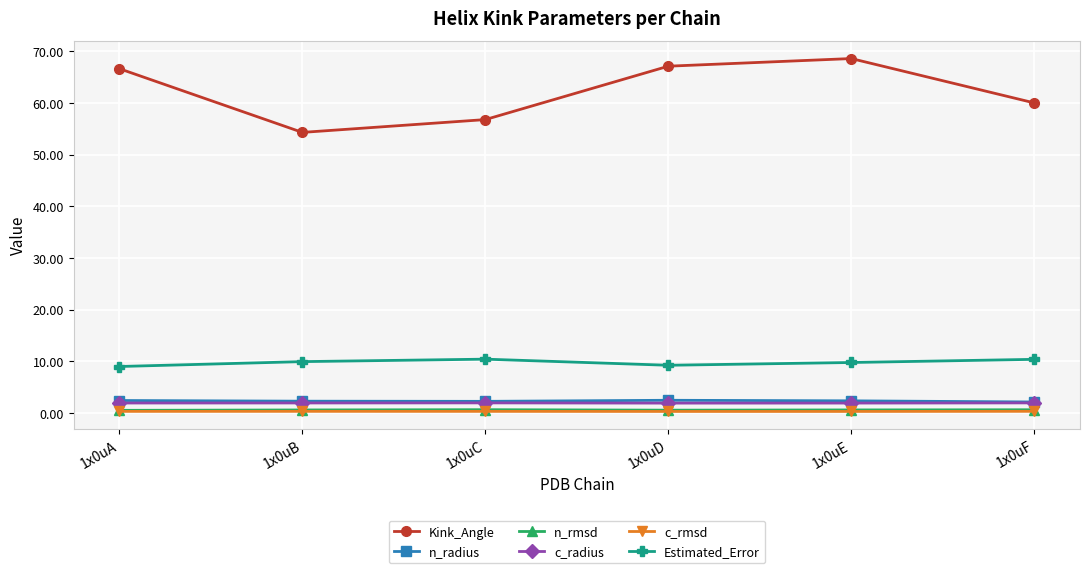

The Estimated_Error series shows 15.4 at 1x0uC. True or false?

False